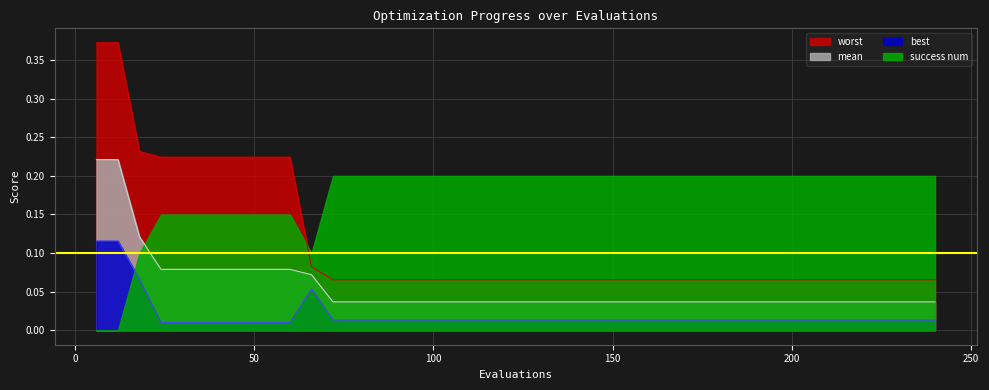

At which category does best reach its first local peak?

66